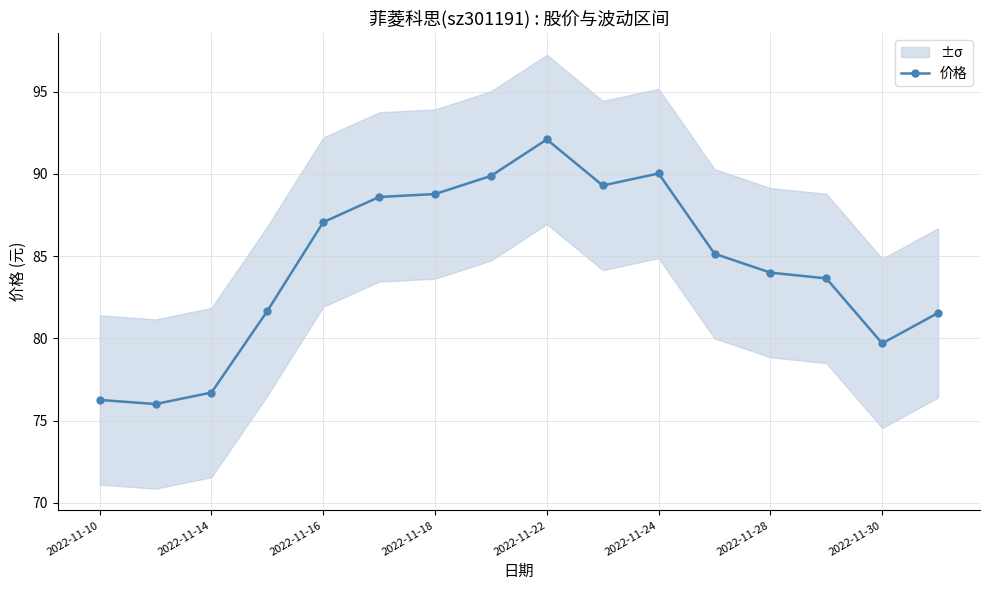

True or false: 价格 has a value of 90.0 at 2022-11-24.

True